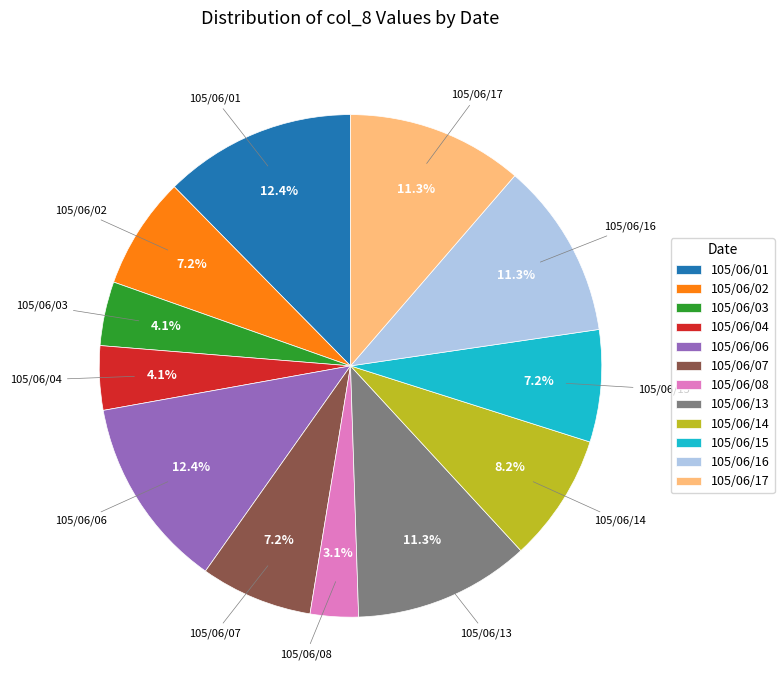

To the nearest percent, what portion does 105/06/03 represent?

4%